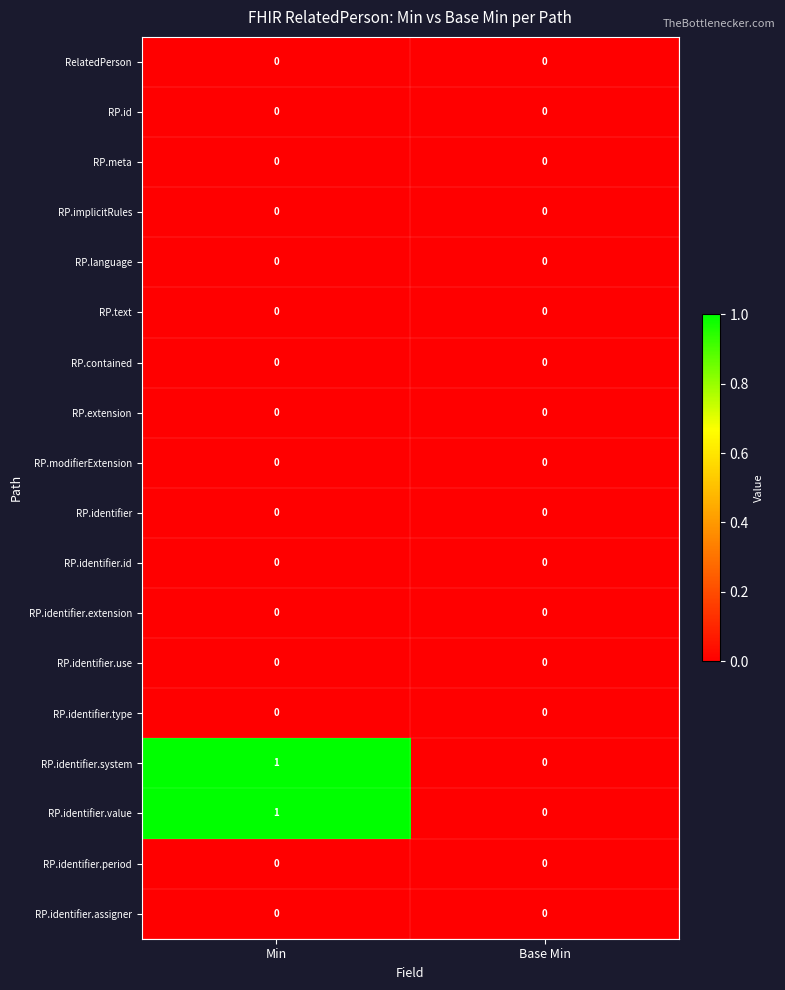

At which category does the chart reach its peak across all series?

Min